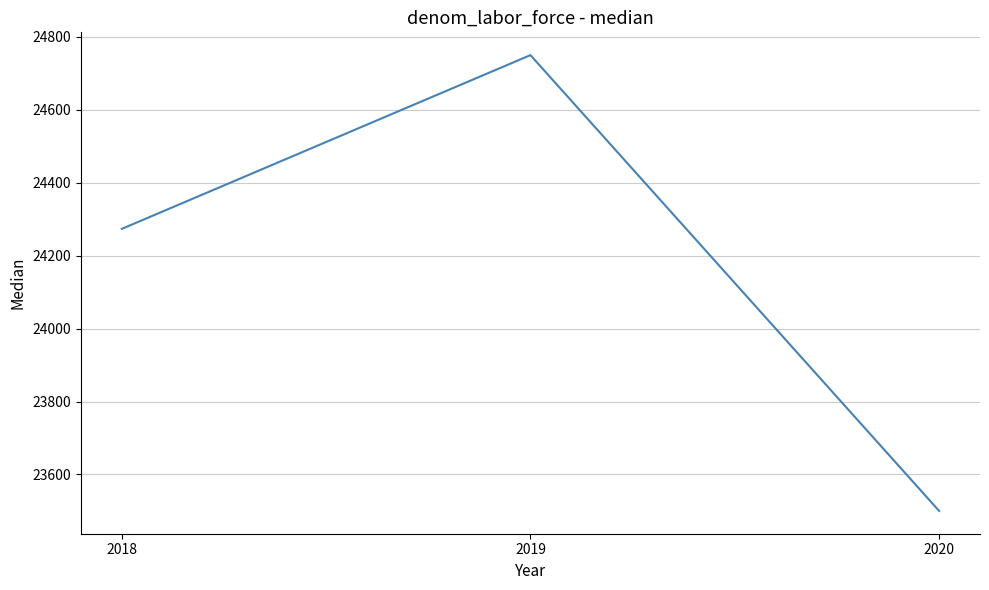

Count the values in the range 23500 to 24750.

3